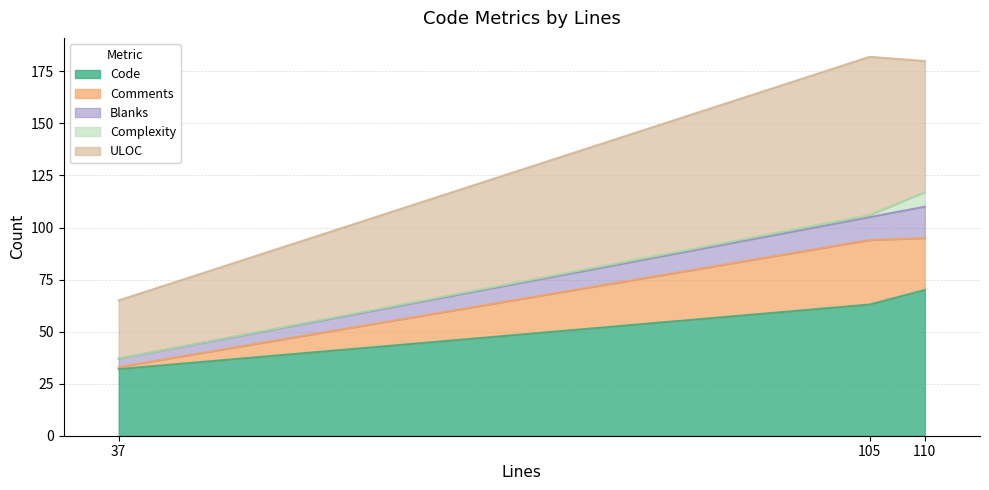

List the labels in order of Code value, smallest first.

37, 105, 110